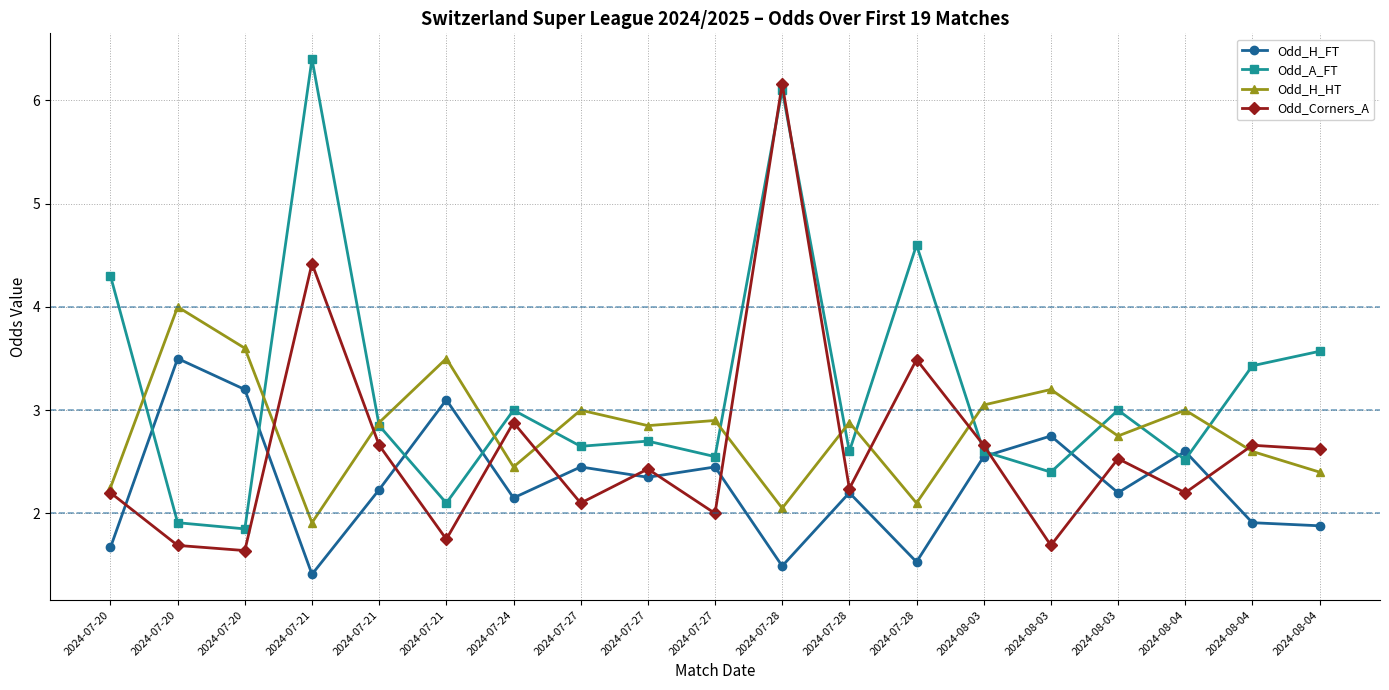

Does the chart have visible grid lines?

Yes